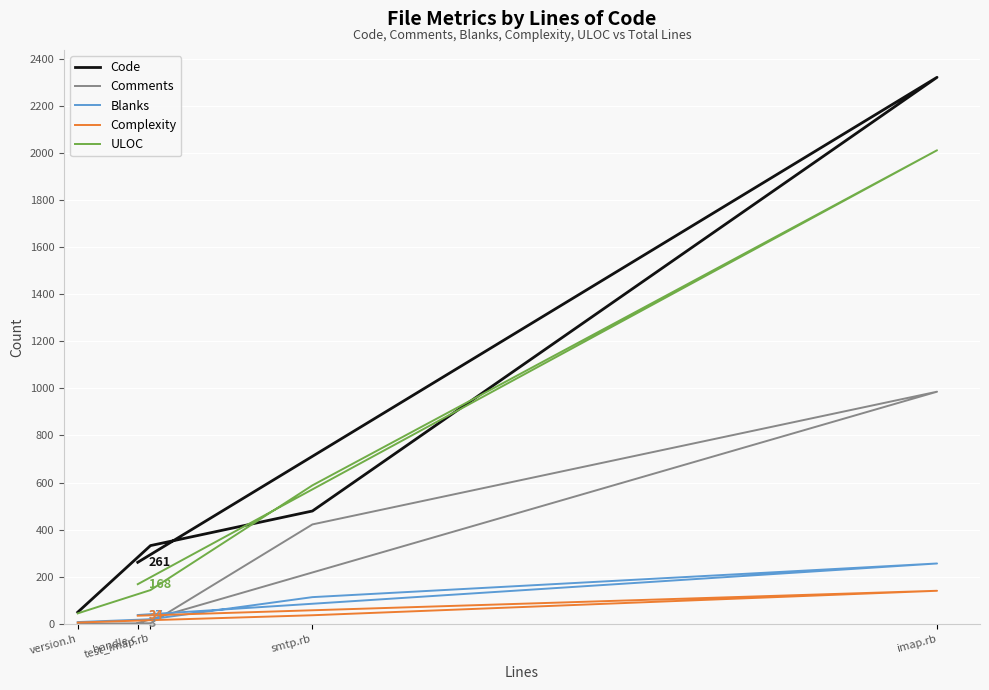

What value does the Code series have at handle.c?

261